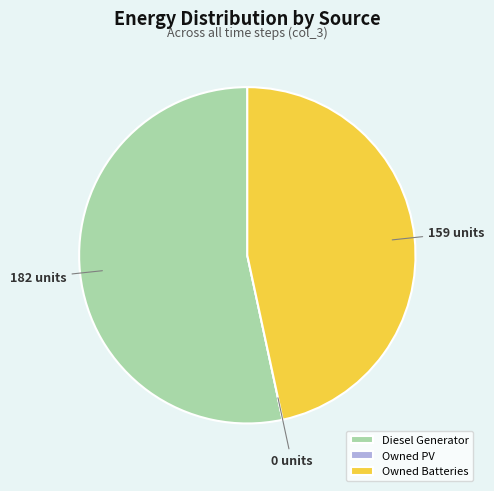

True or false: Owned Batteries accounts for 56% of the total.

False